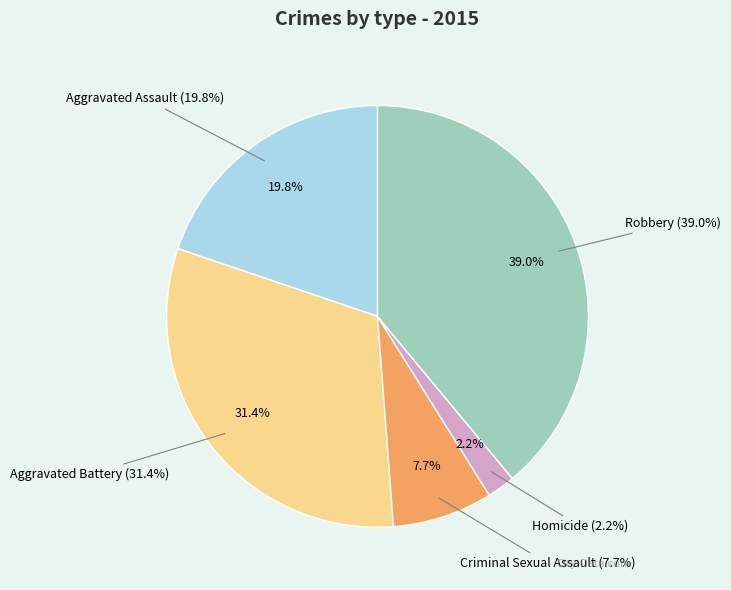

True or false: Aggravated Assault accounts for 20% of the total.

True